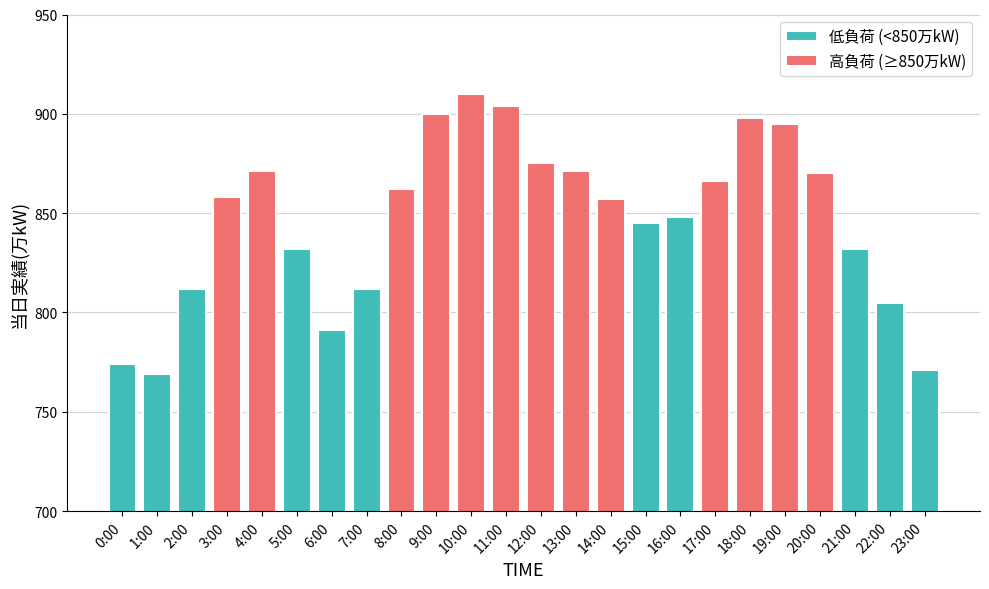

What position from the left is 1:00?

2